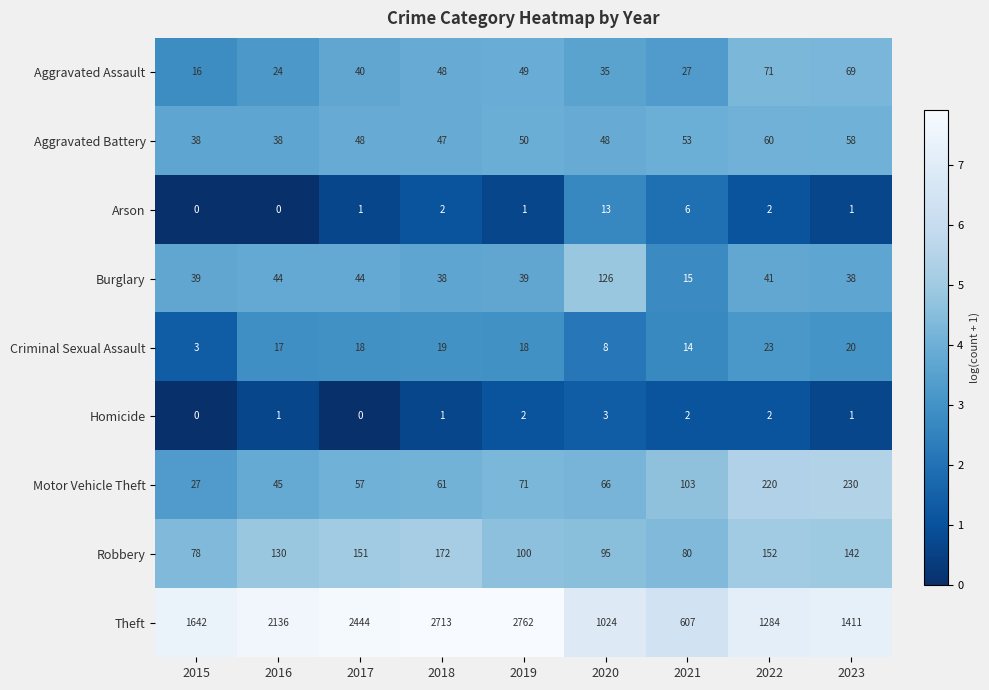

What is the highest value of the Theft series?

2762